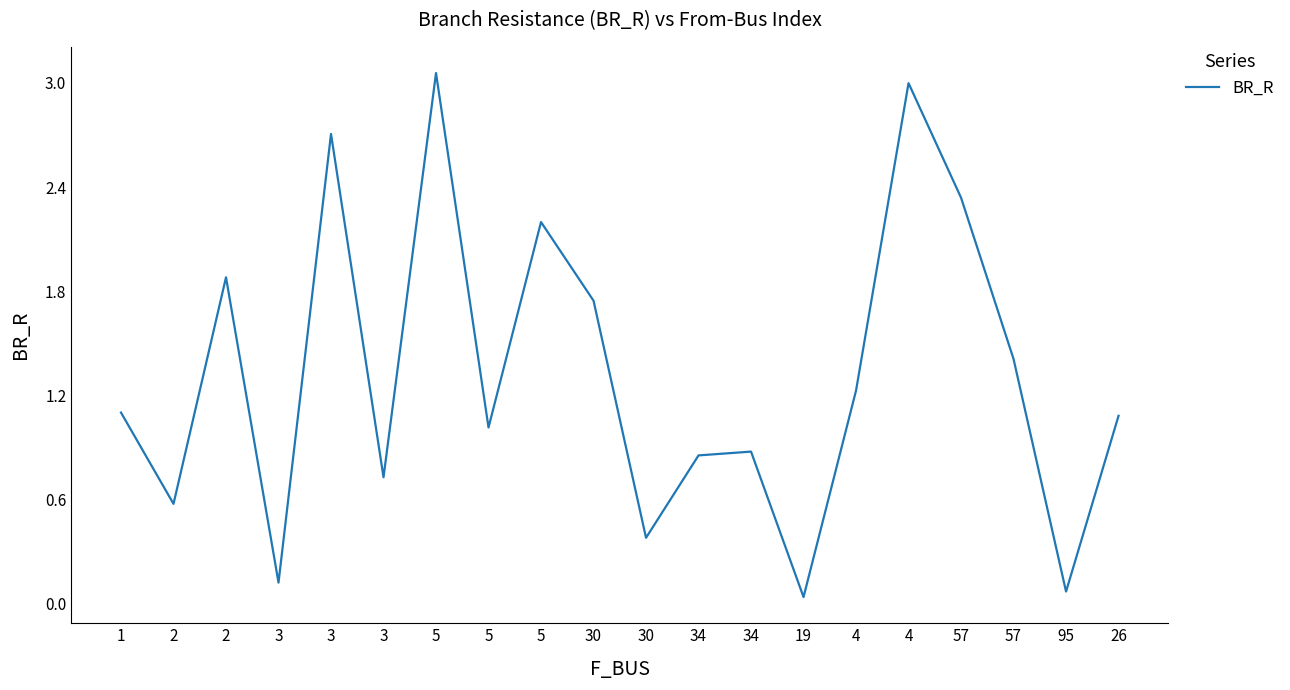

How many lines are shown in the chart?

1